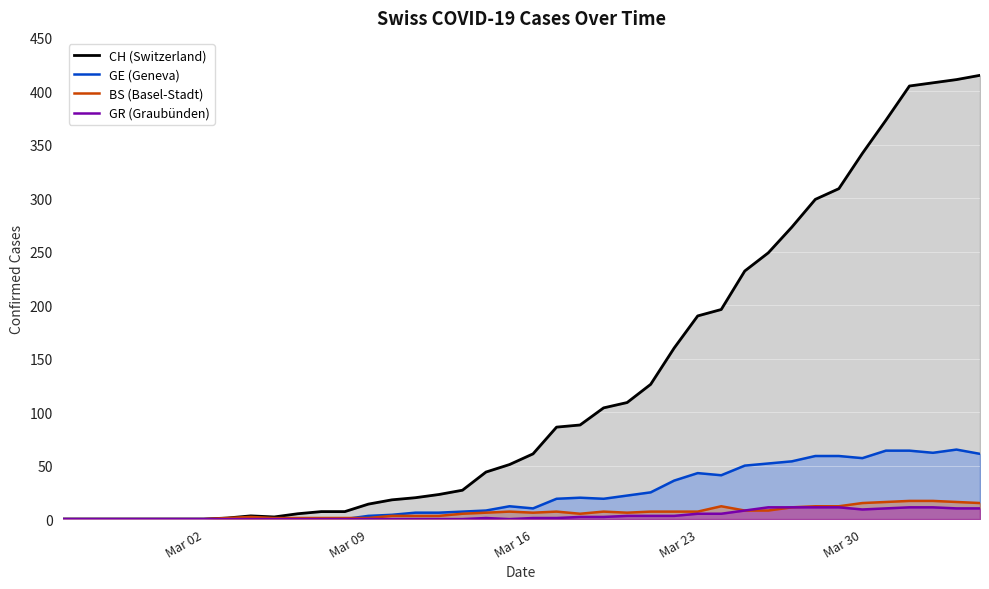

What is the maximum value shown in the chart?

415